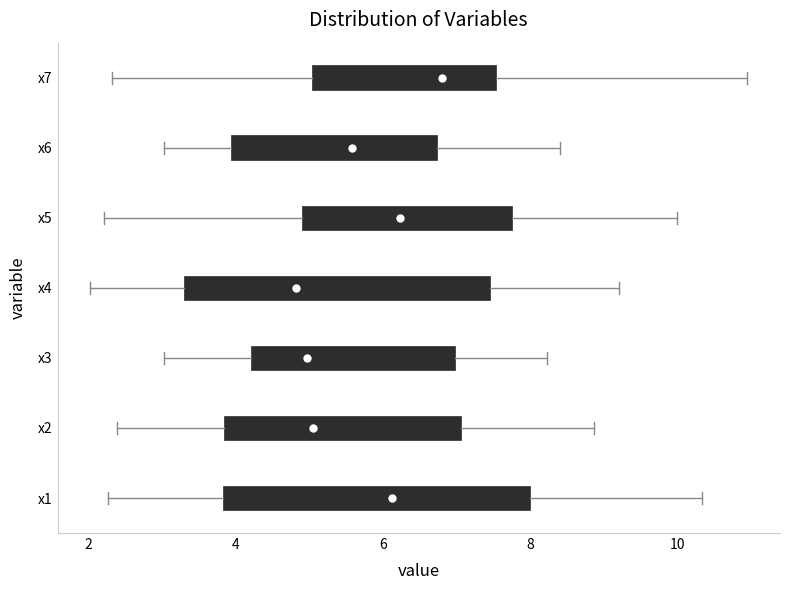

Which box's median line is the furthest to the right?

x7